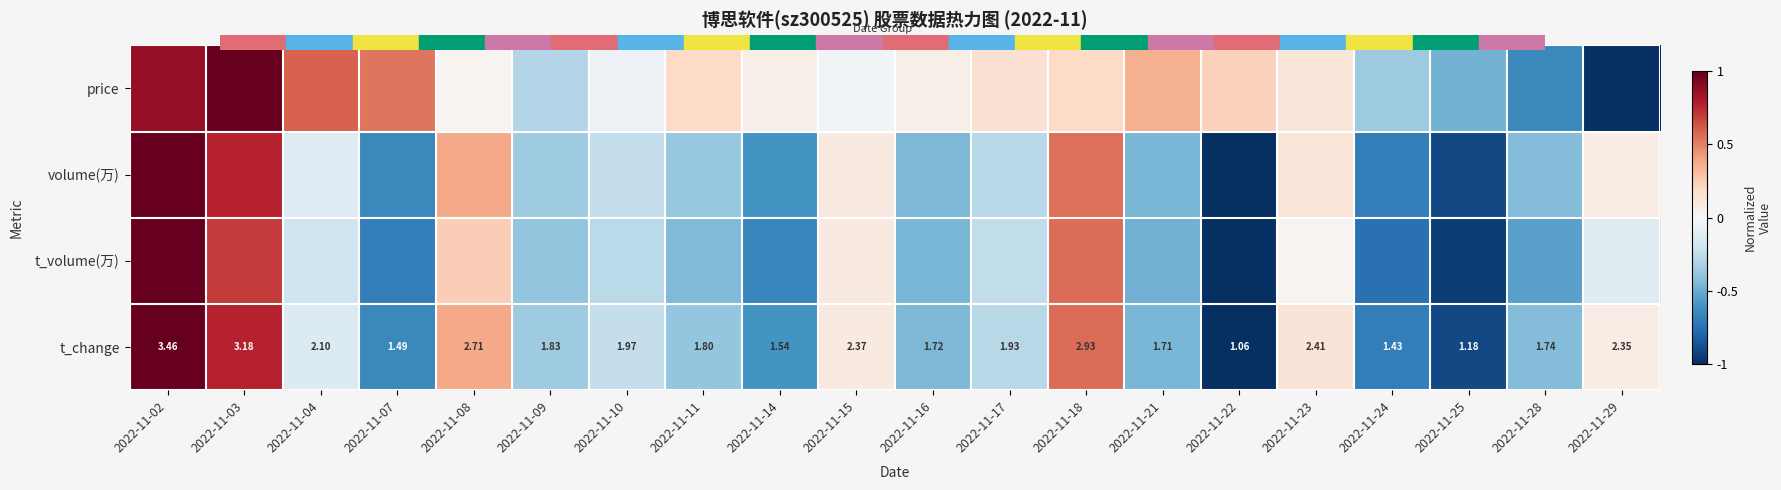

Which series has the largest total across all categories?

price